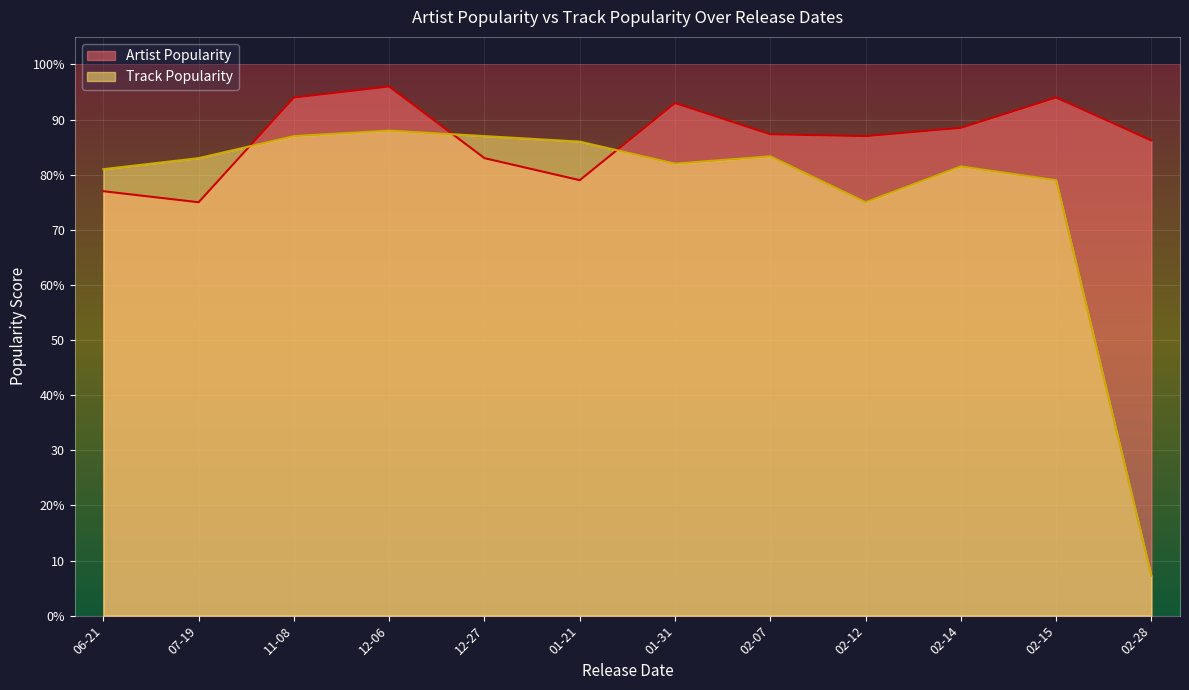

What are all the series names shown in the legend?

Artist Popularity, Track Popularity